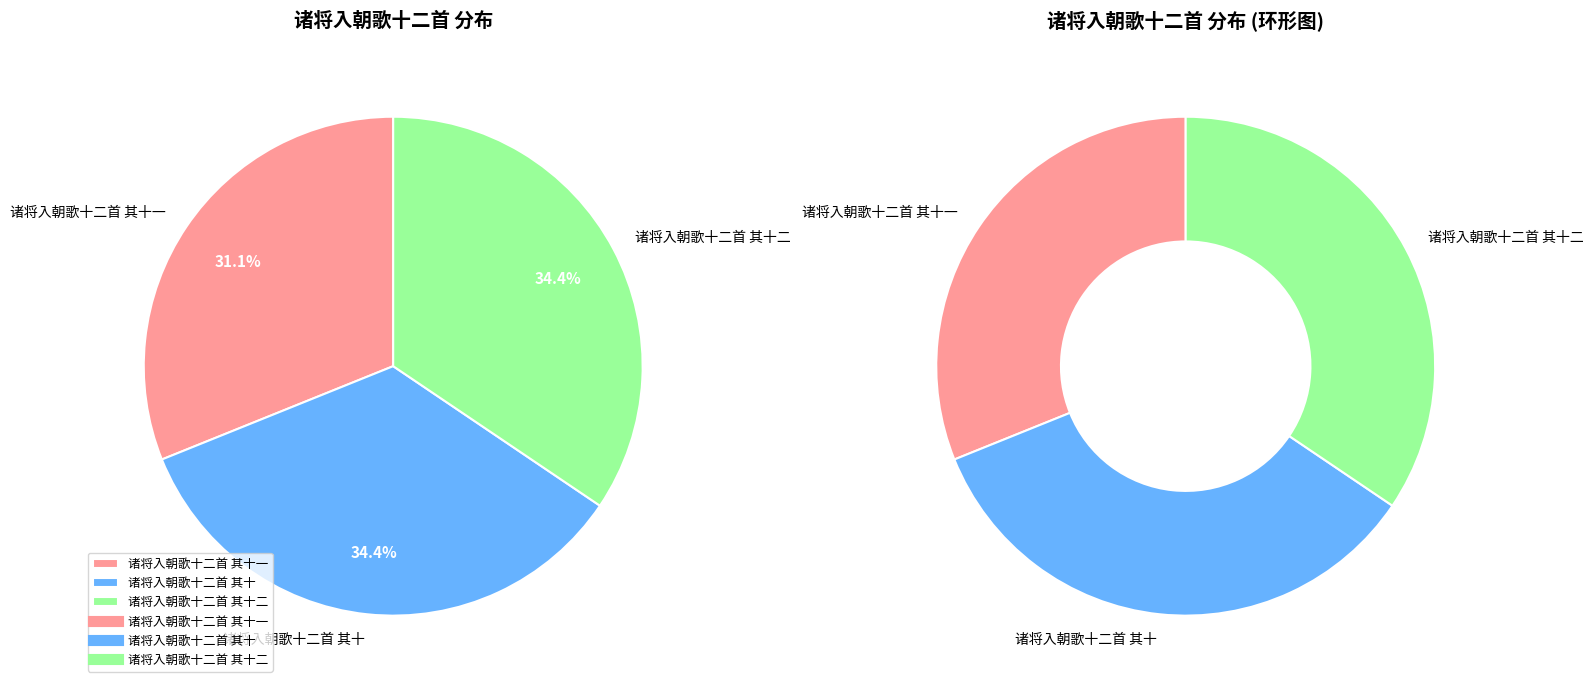

Which slice is the largest?

诸将入朝歌十二首 其十二